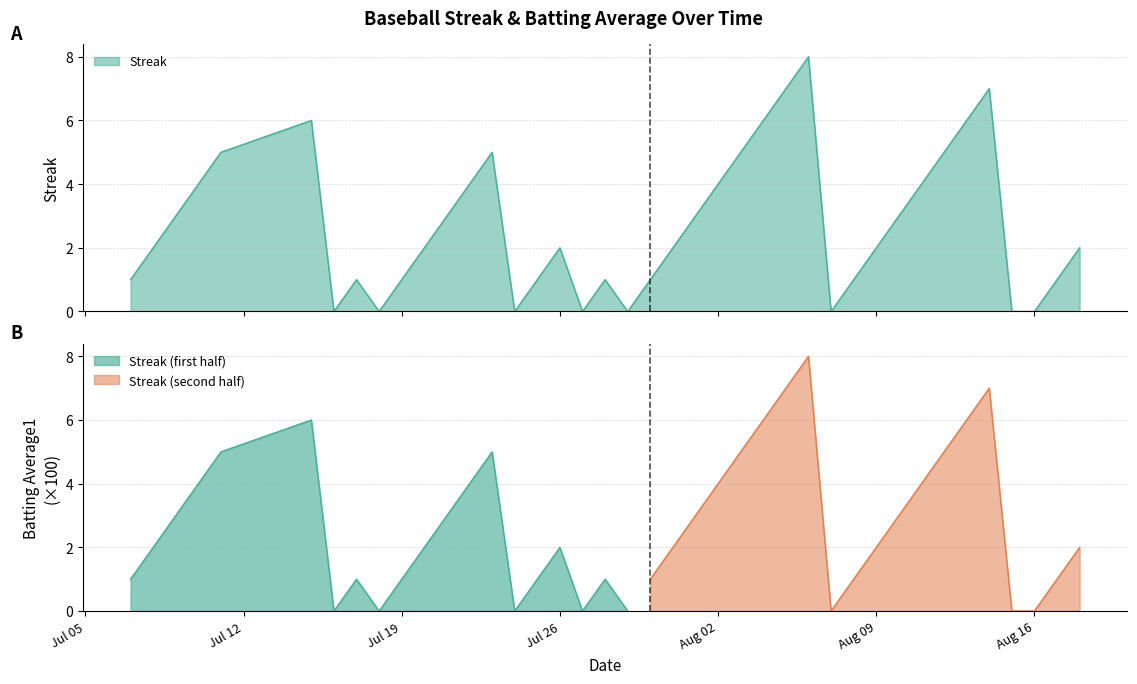

How many interior local valleys (lower than both neighbors) does the data have?

6